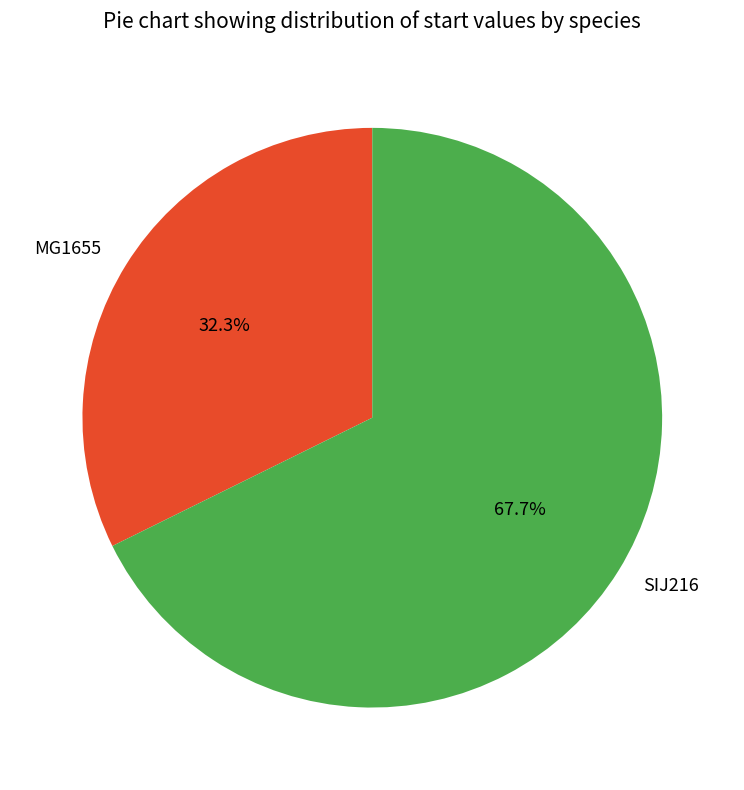

Count the number of slices in the pie.

2